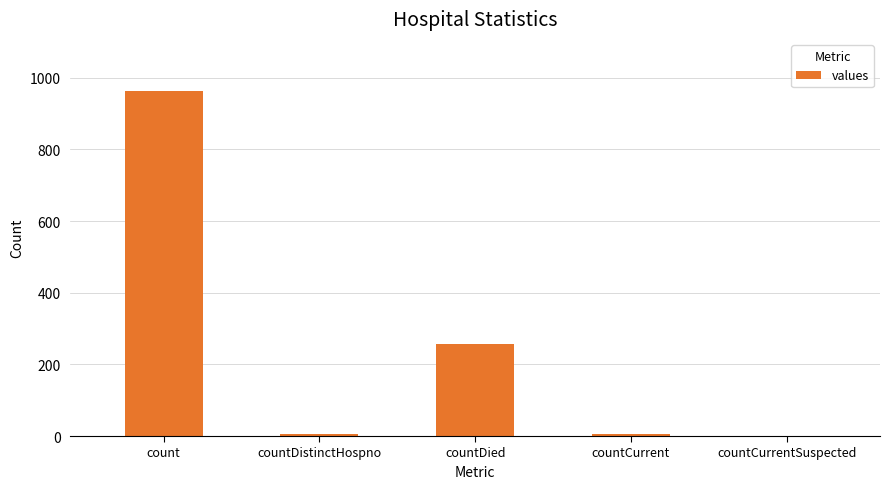

At which label is the value closest to 482?

countDied